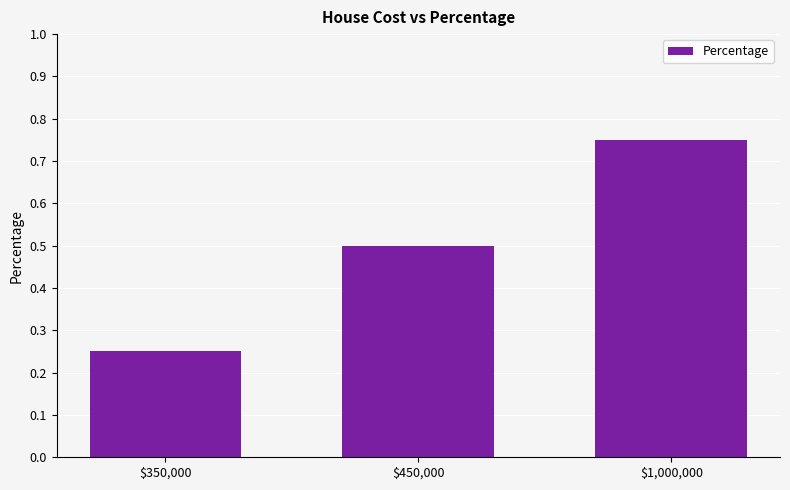

What is the label of the 2nd bar from the right?

$450,000